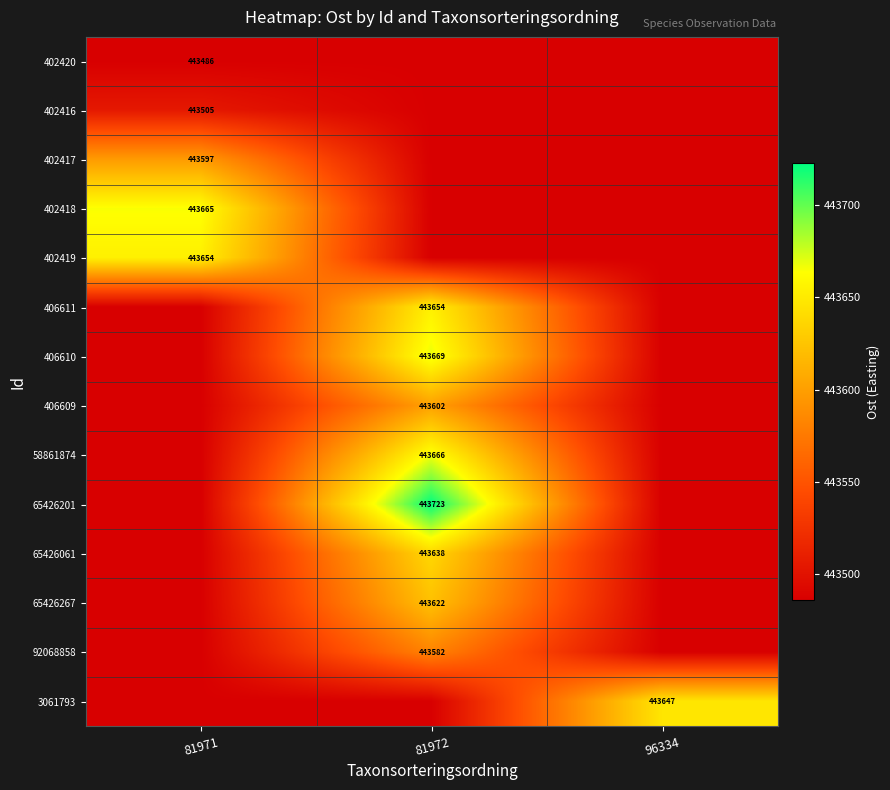

Which series has the widest spread of values?

65426201